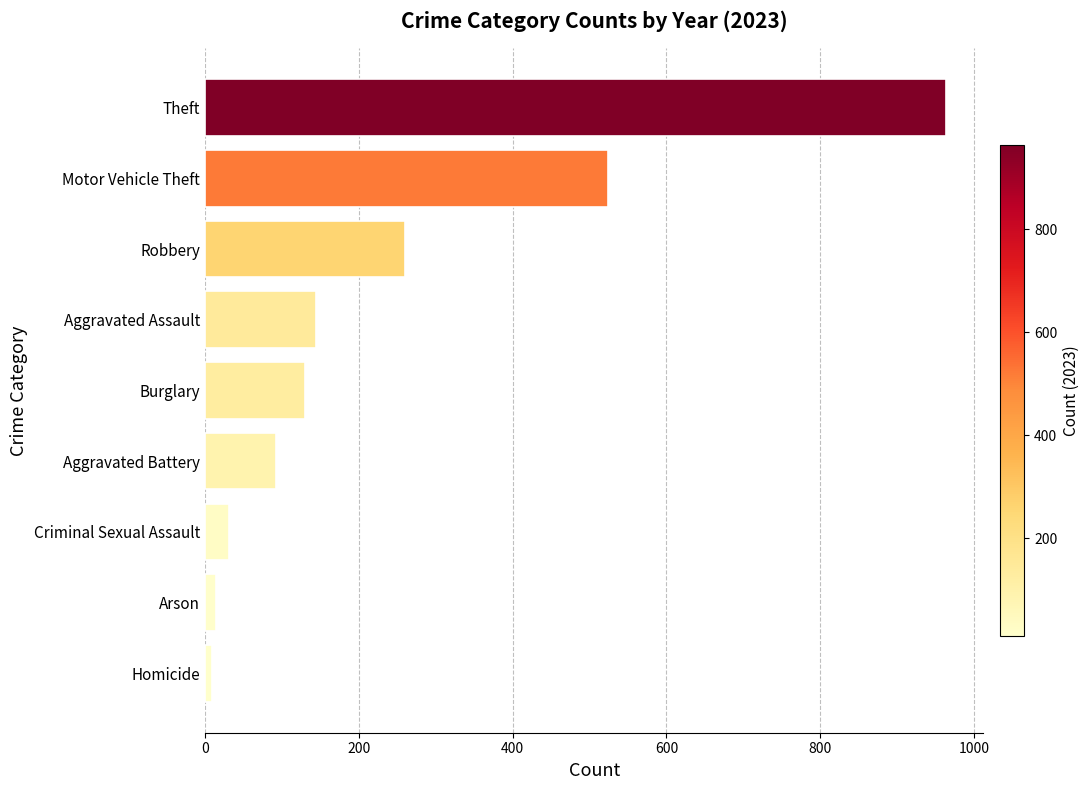

True or false: the data shows 110 at Motor Vehicle Theft.

False